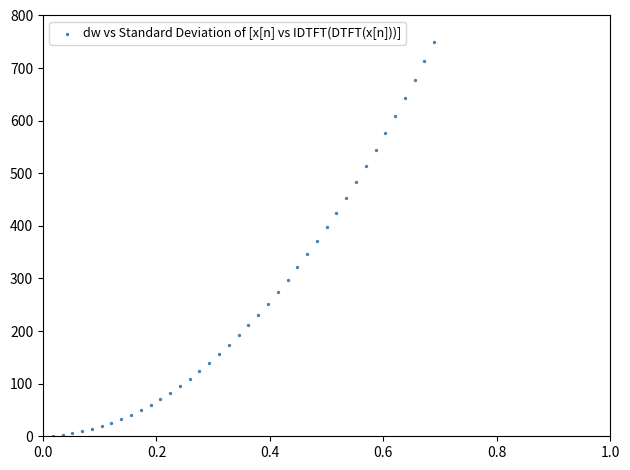

What is the range of Y values (max minus min)?

749.1